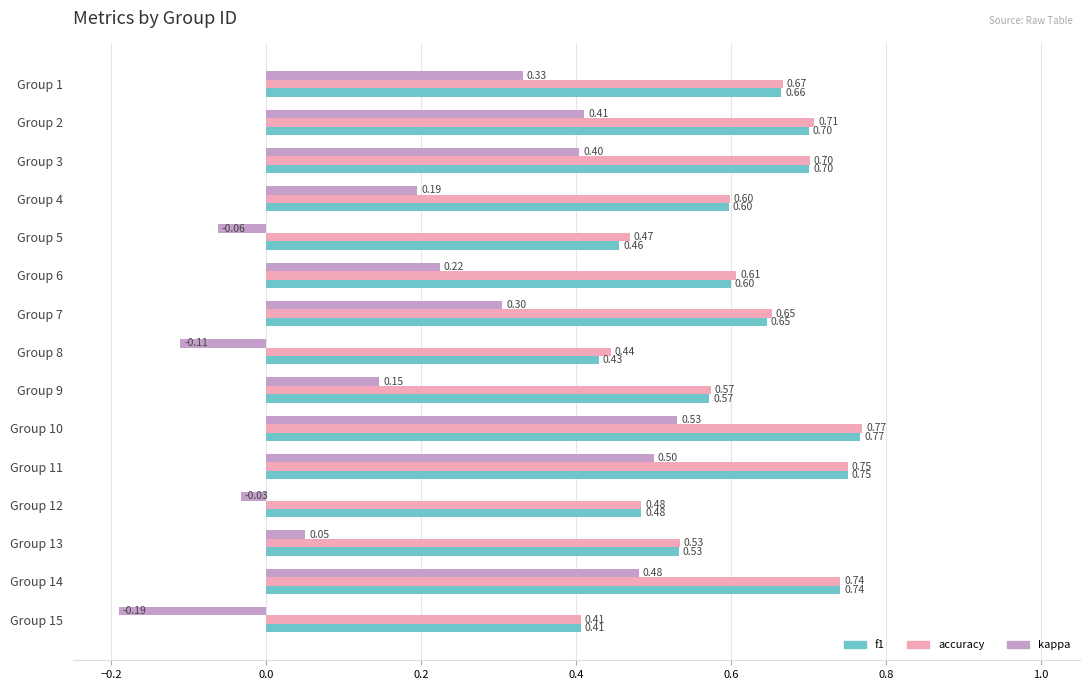

At which category is the sum across all series the highest?

Group 10